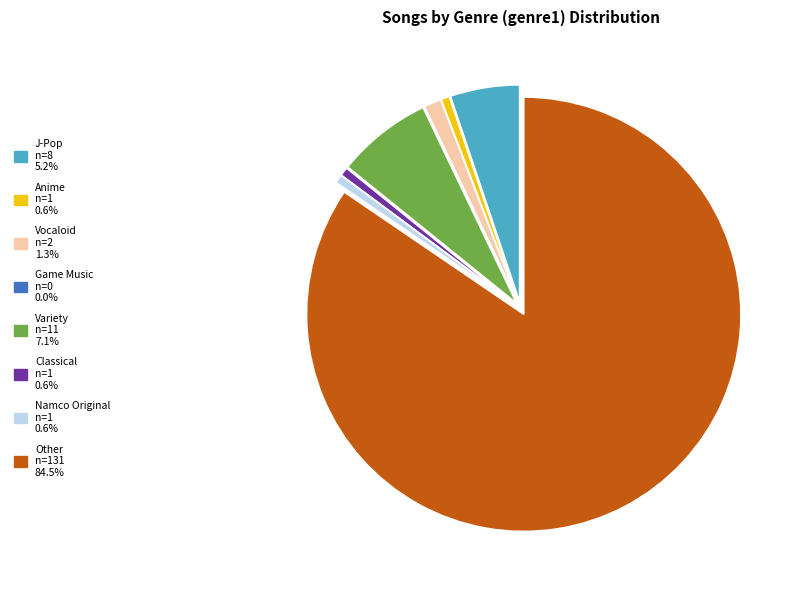

Is there any slice that represents more than half of the pie?

Yes